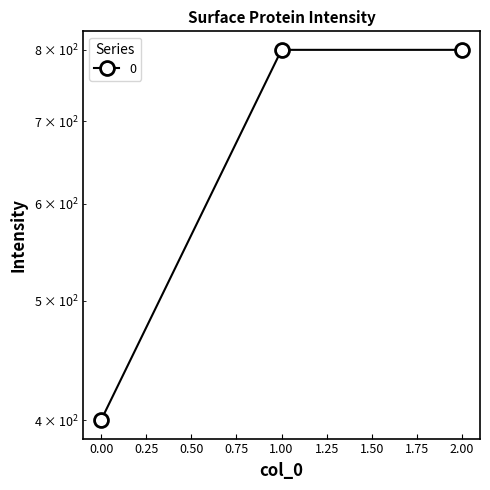

Reading left to right, transcribe all the data shown in this chart.

400	800	800